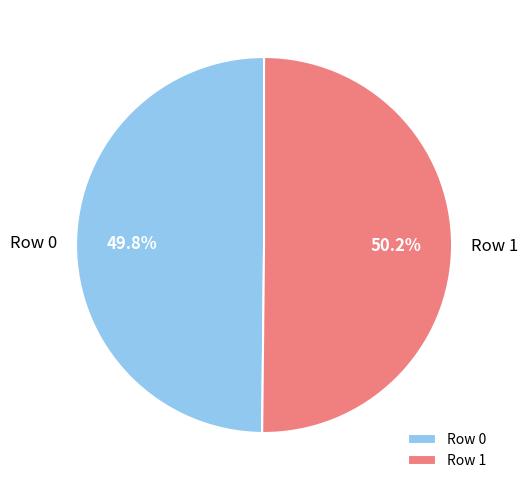

To the nearest percent, what is the average slice percentage?

50%